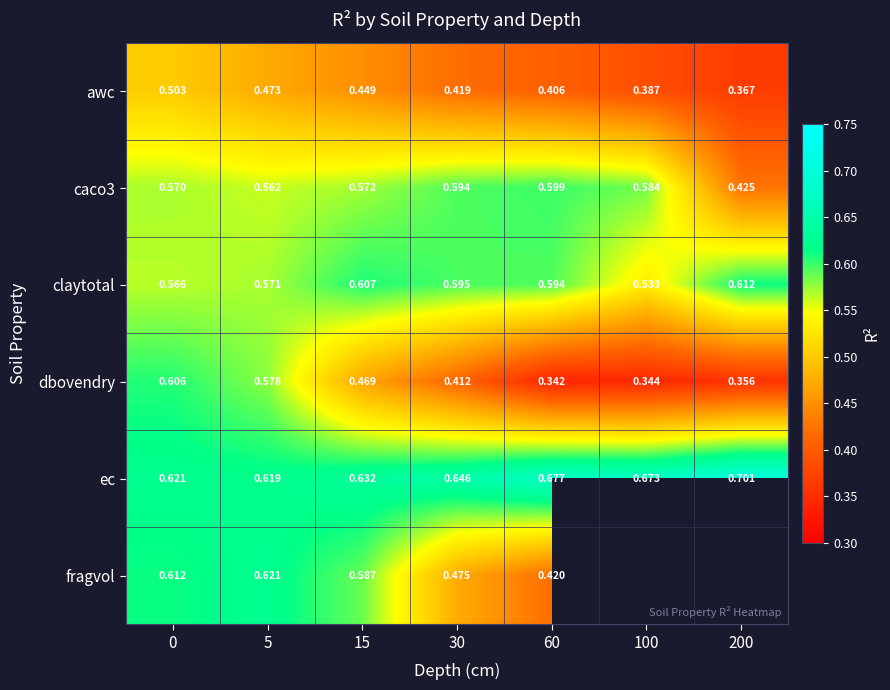

What is the difference between the highest and lowest values at 60?

0.3